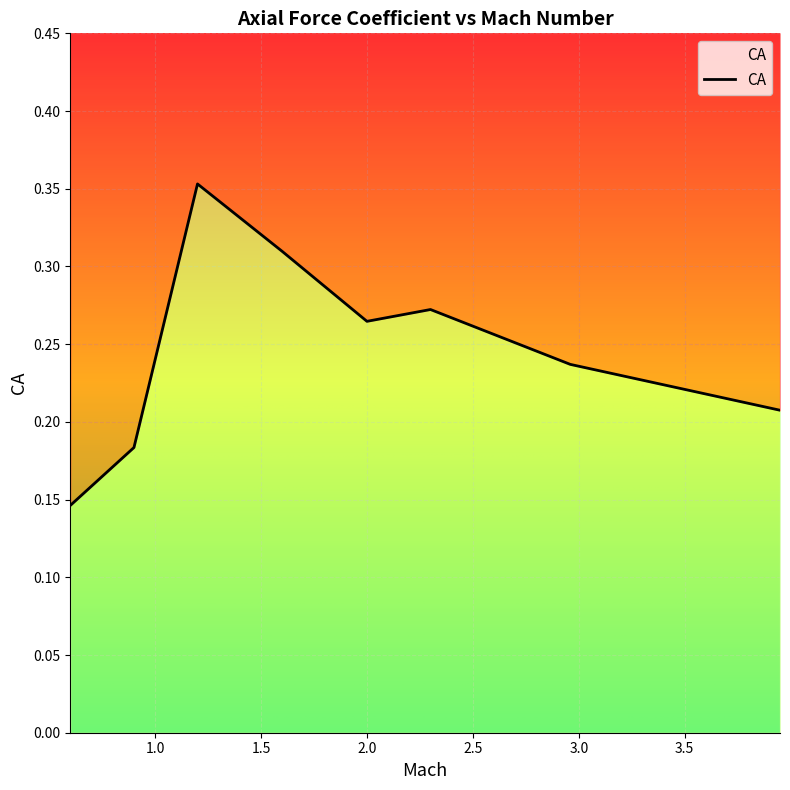

What is the label of the 1st point from the right?

3.95